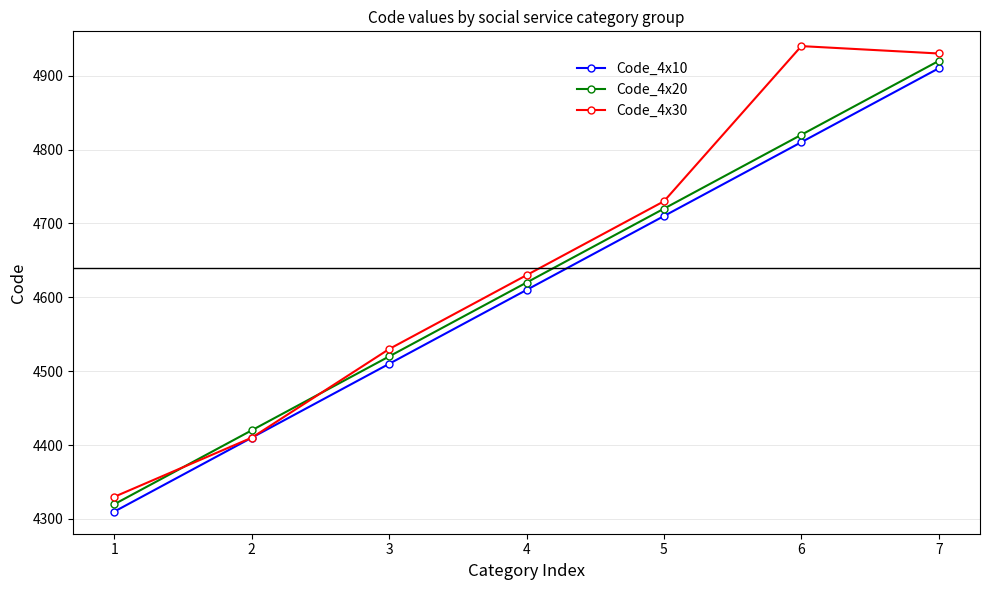

How many values in the Code_4x20 series are below 4620?

3